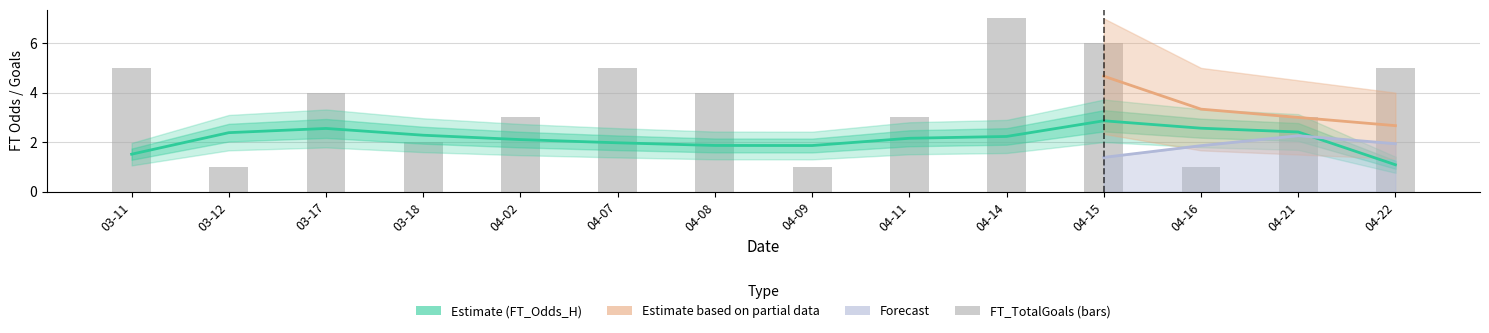

True or false: ft_odds_h has a value of 2.2 at 4.

True